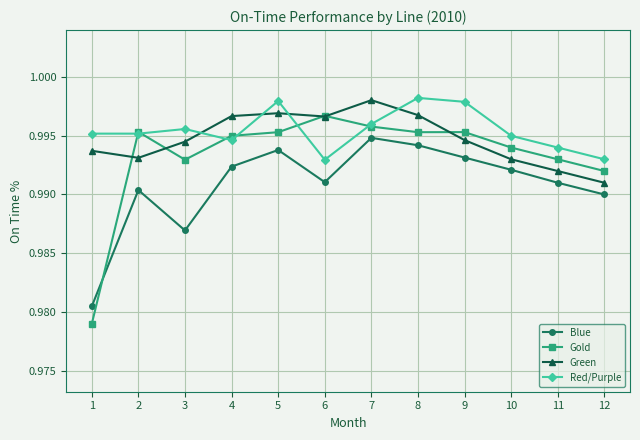

Count the number of data series in this chart.

4